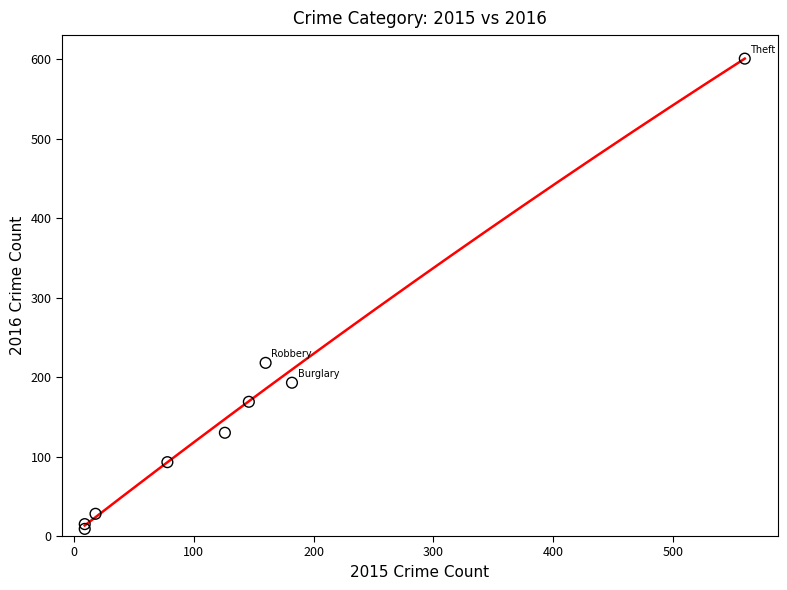

What Y value in the scatter plot is closest to 305?

218